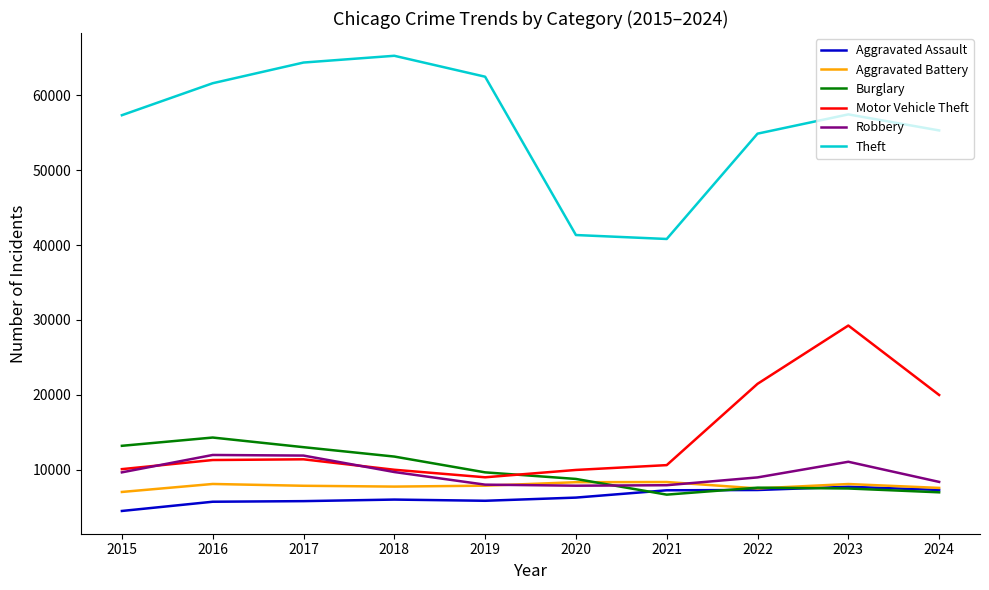

True or false: Robbery and Theft intersect in this chart.

False